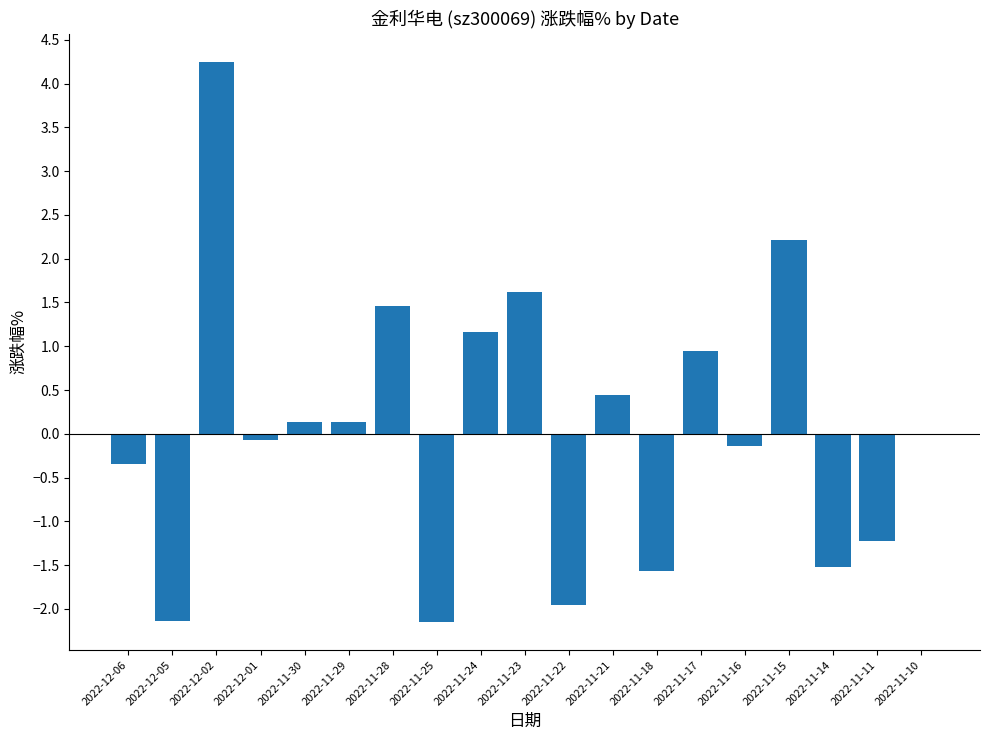

The value at 2022-11-16 is -0.1. True or false?

True